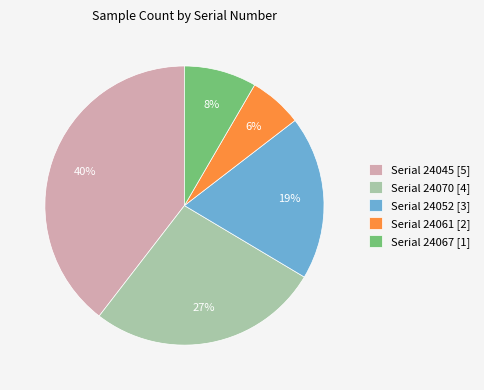

Do Serial 24067 [1] and Serial 24052 [3] together represent more than half of the pie?

No